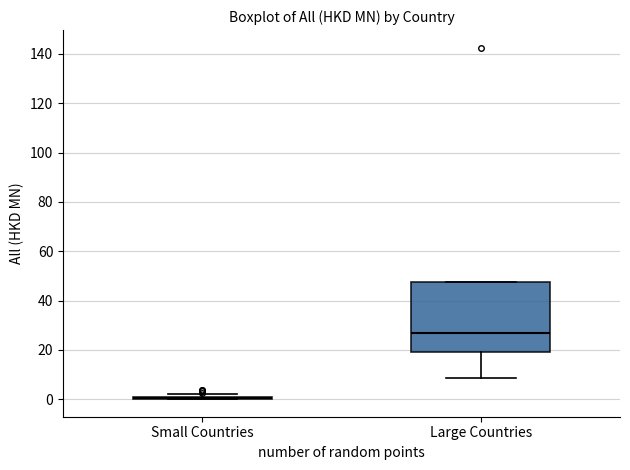

Where does the lower whisker of the box for Large Countries end on the y-axis? The values are not printed on the chart, so give them approximately, as read against the axis.

8